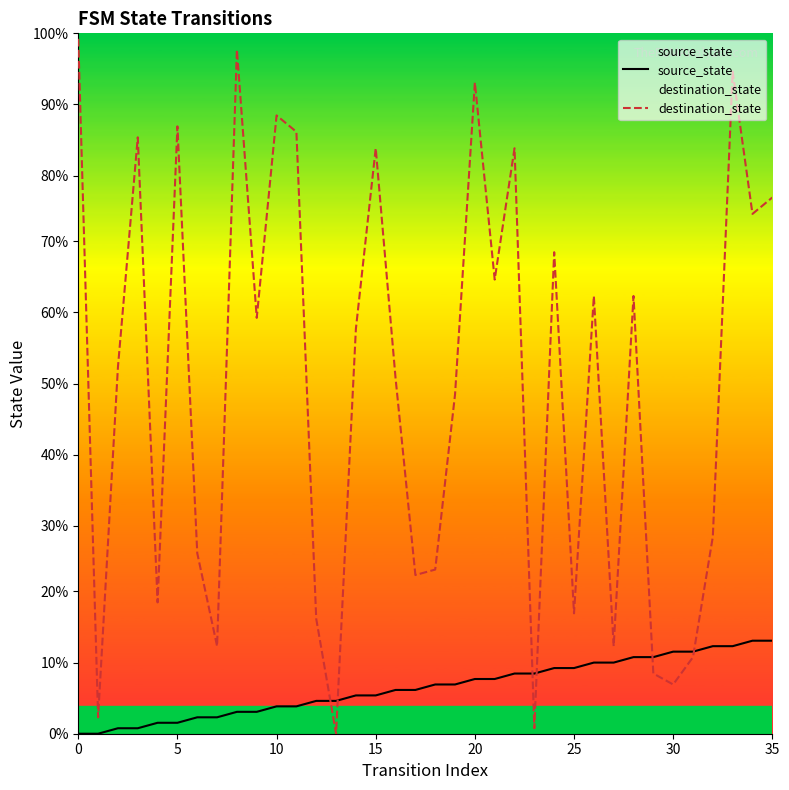

How many values in destination_state are above zero?

35